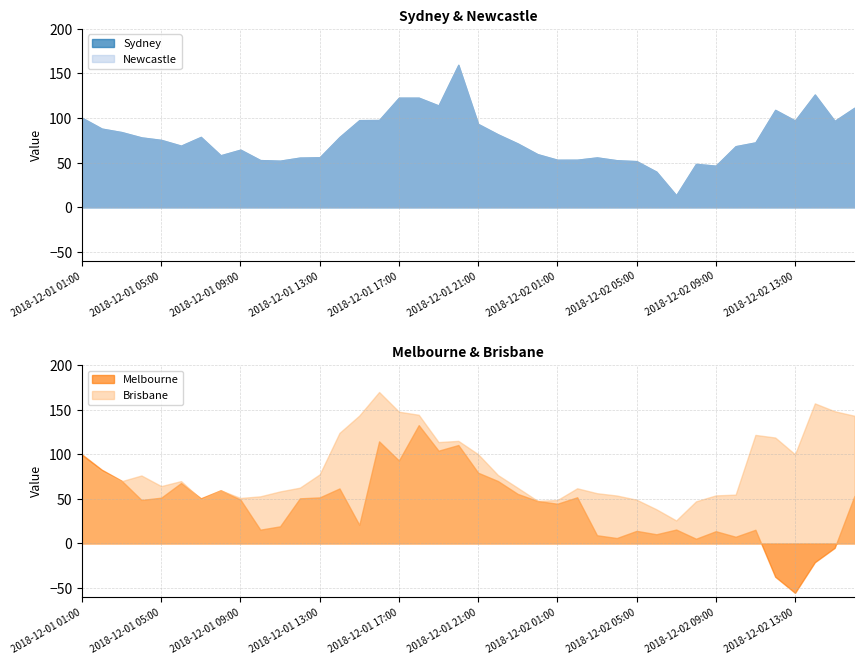

What is the average value of the Sydney series?

77.8